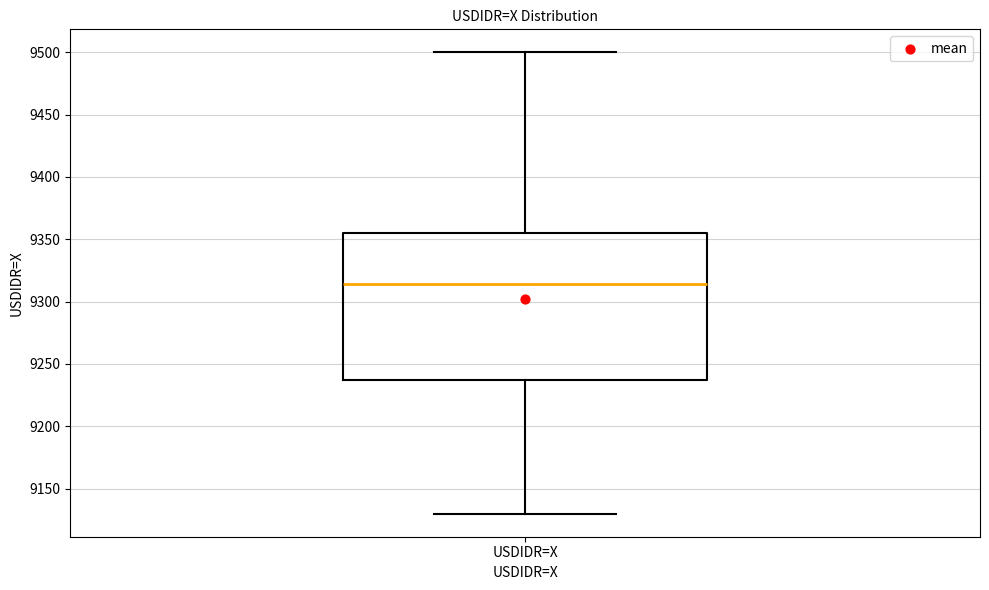

Read this box plot against the y-axis: the position of the median line, the range covered by the box, and the ends of both whiskers. The values are not printed on the chart, so give them approximately, as read against the axis.

median 9315, box 9235 to 9355, whiskers 9130 to 9500